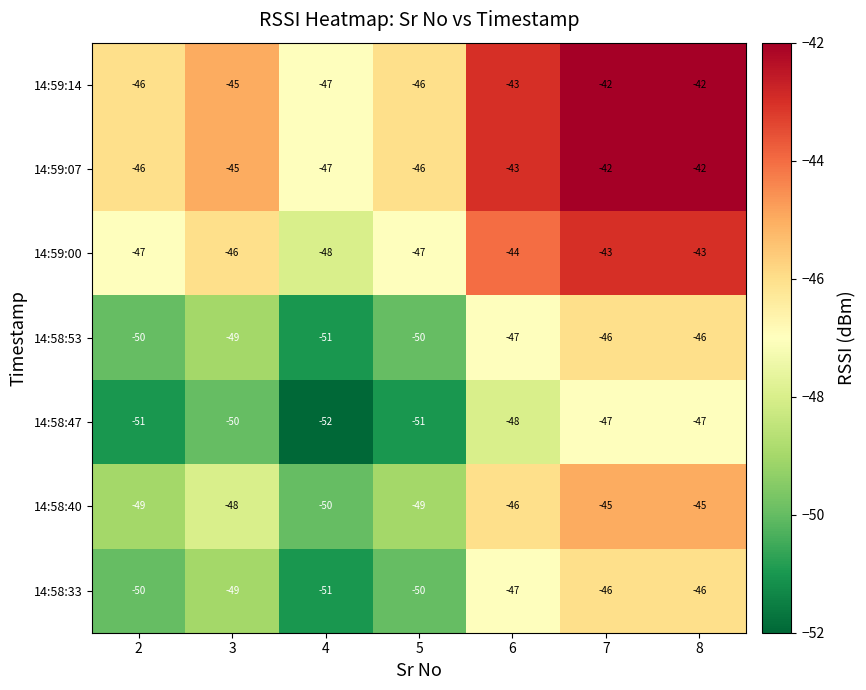

What is the total value across all series at 4?

-346